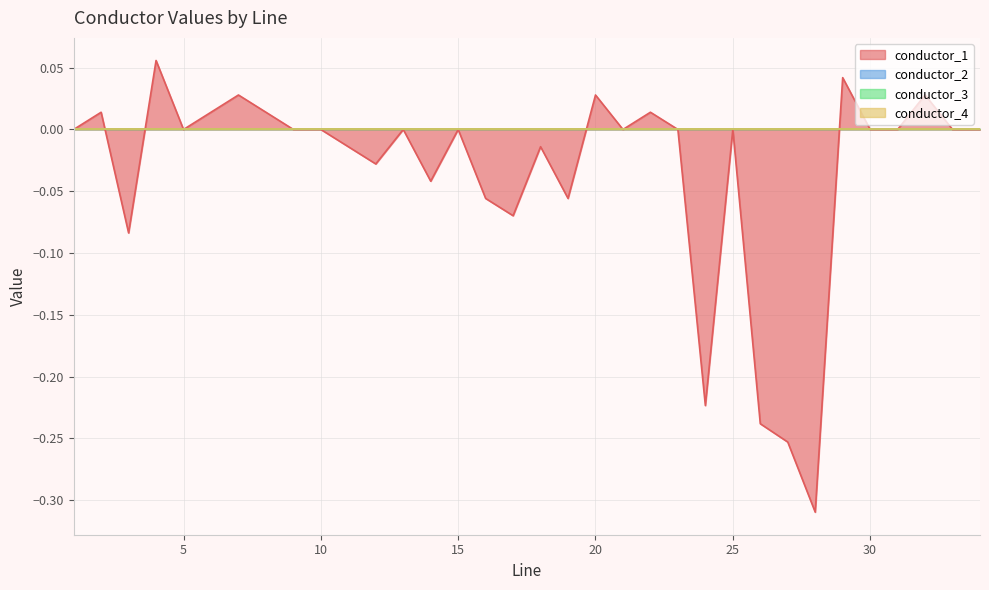

How many values in the conductor_1 series exceed 0?

9